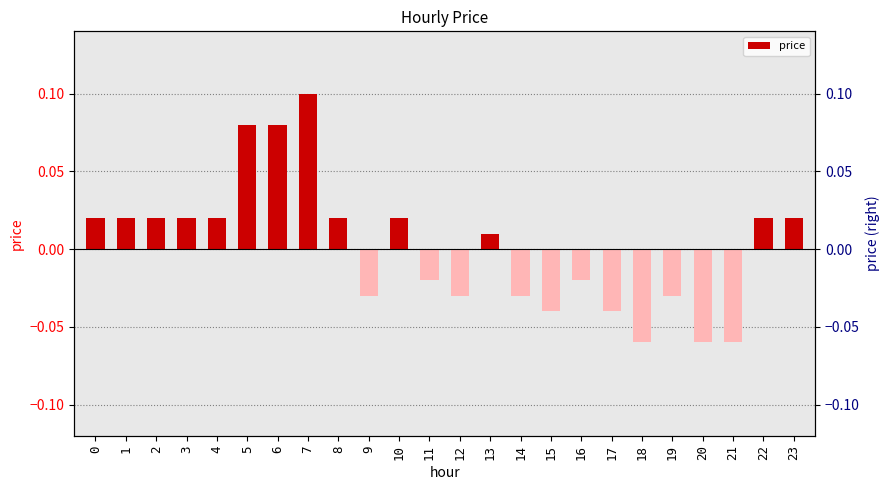

At which category does the chart reach its peak across all series?

7